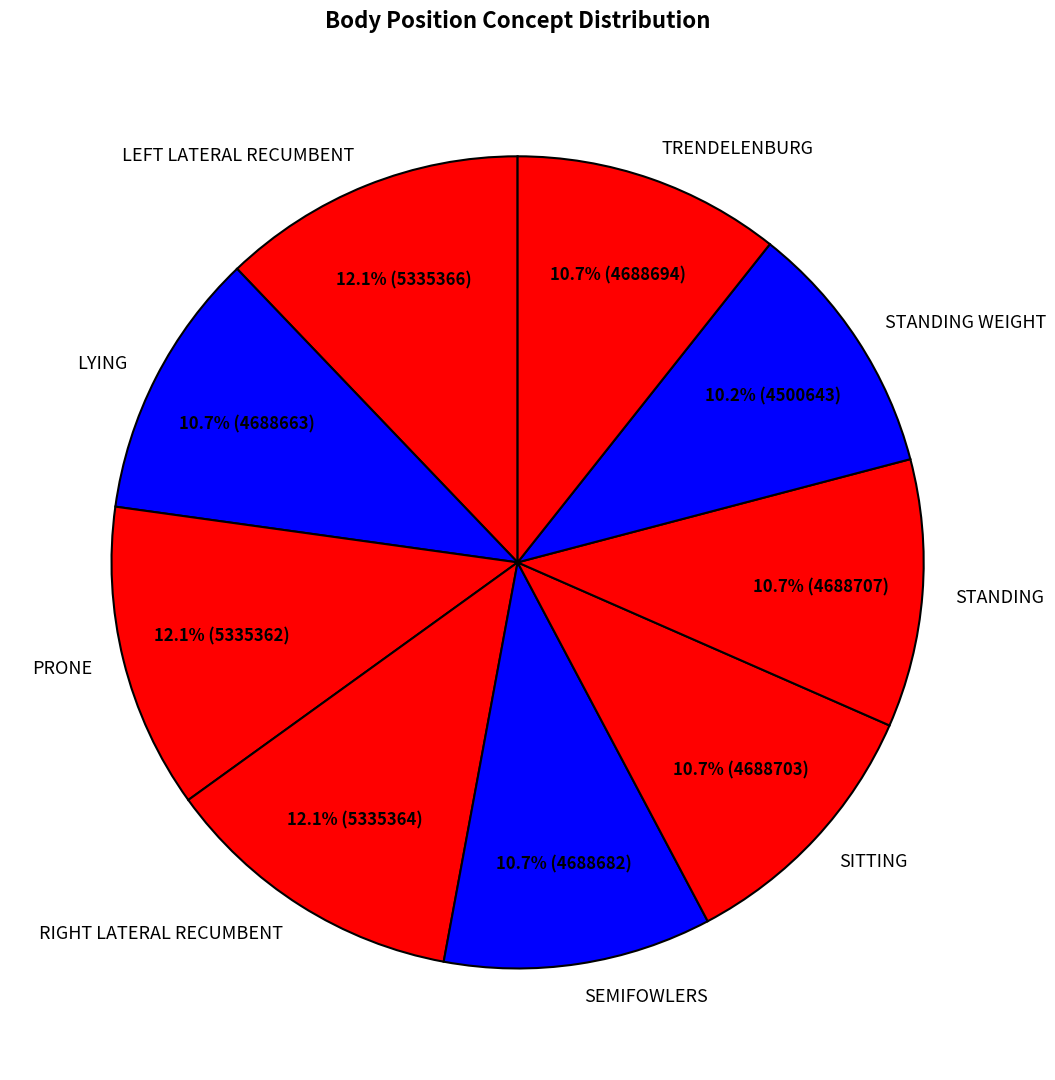

Approximately how many times larger is the value at STANDING compared to SEMIFOWLERS?

1.0